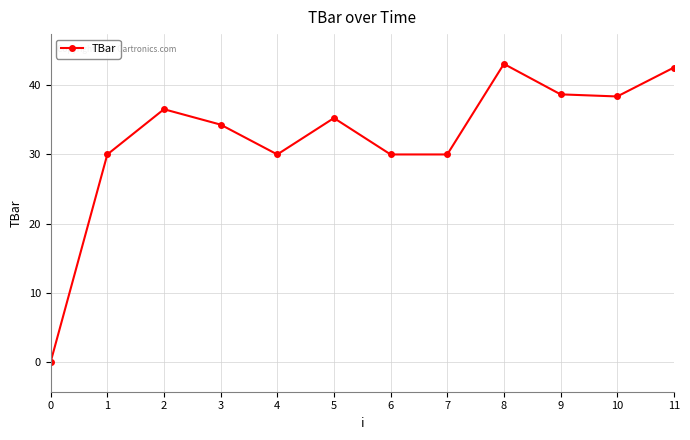

Does the chart have visible grid lines?

Yes